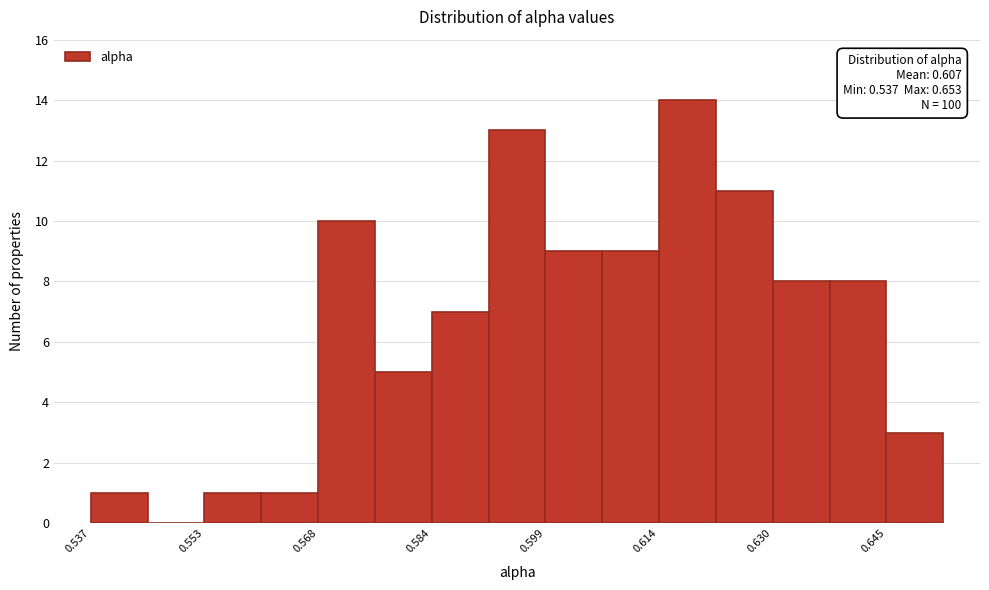

Around what value on the x-axis is the tallest bar? Give the approximate position of its centre, as read against the axis.

0.618